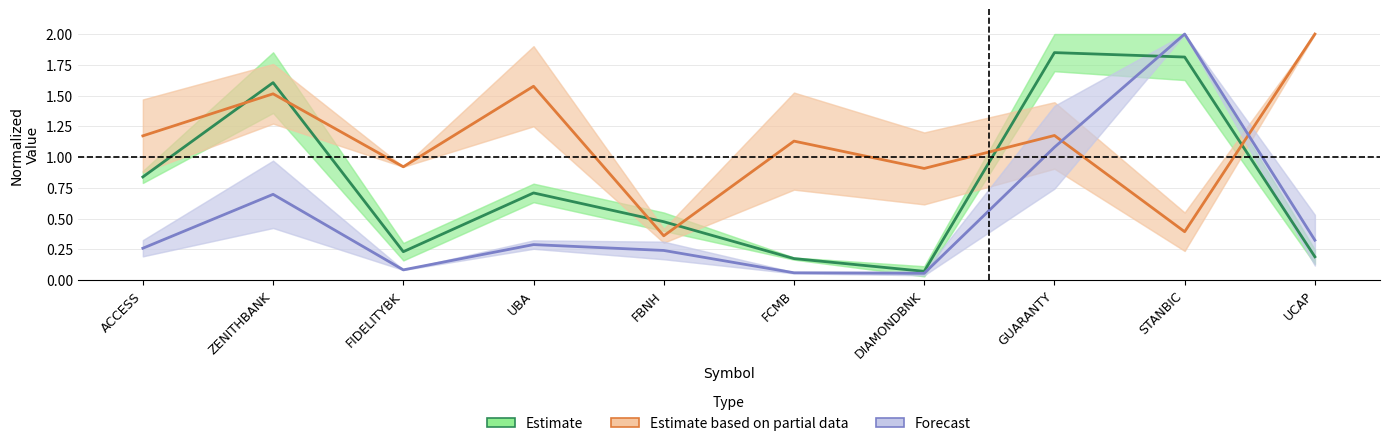

What is the difference between the maximum and second lowest values in the Estimate series?

1.7